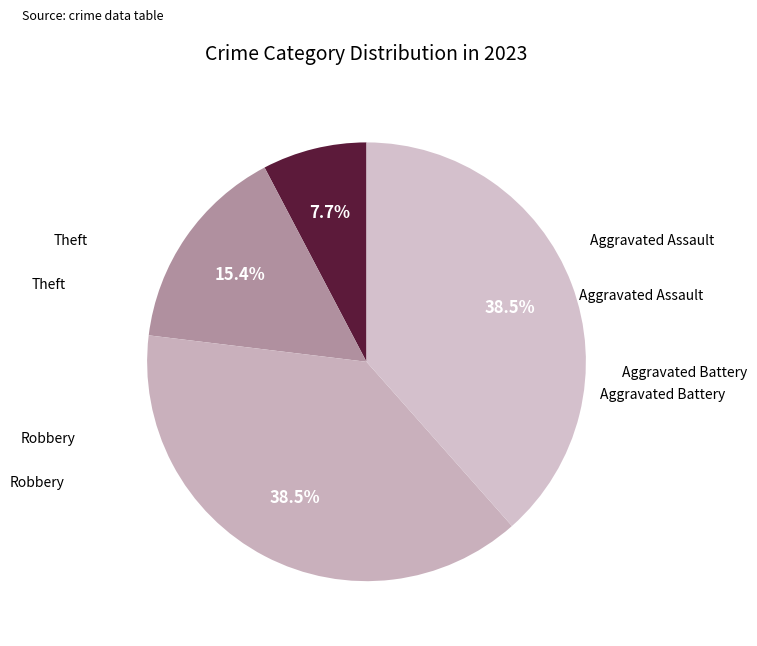

Count the number of slices in the pie.

4